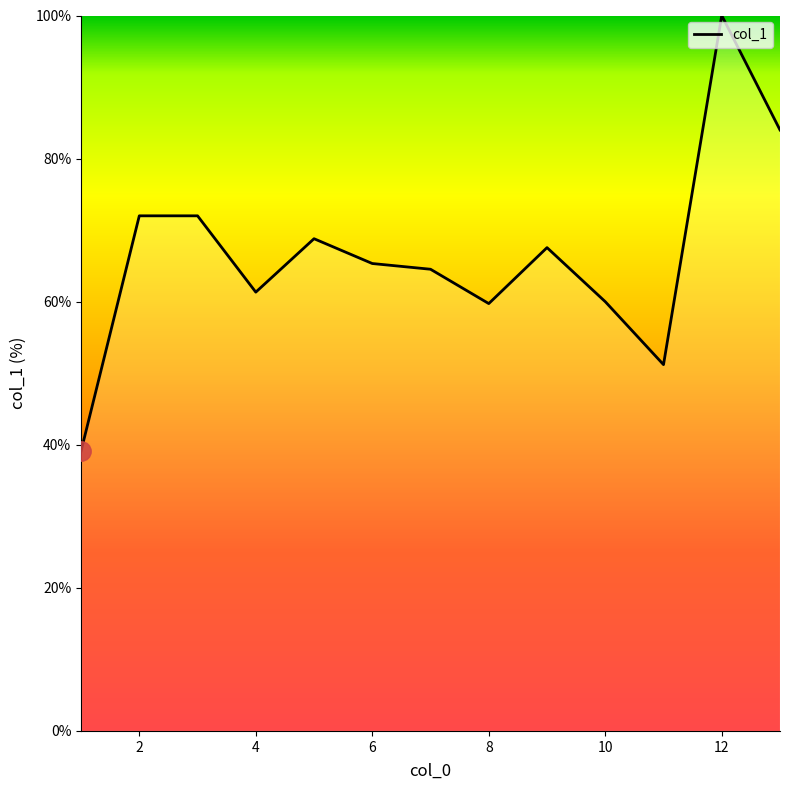

What is the difference between the maximum and minimum values?

60.9